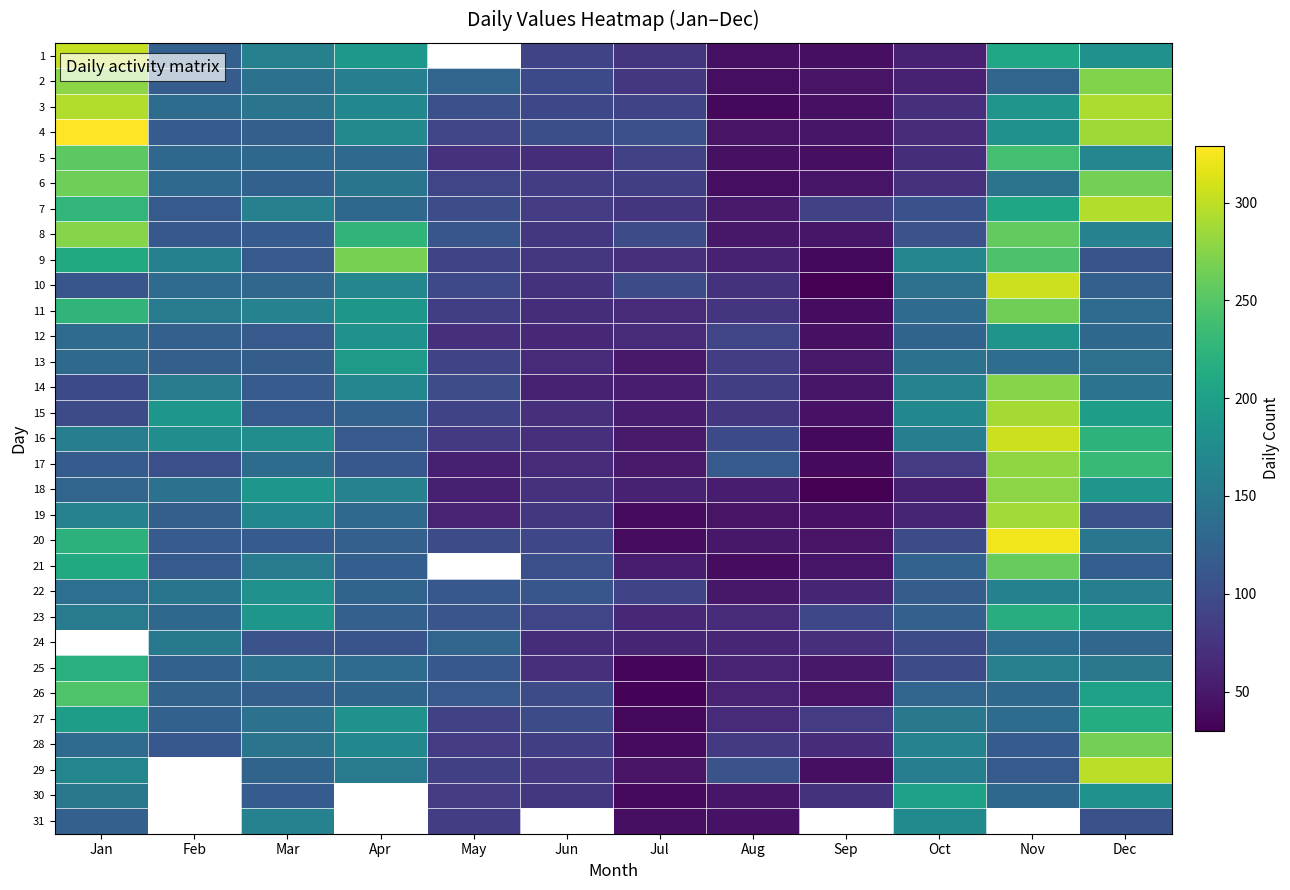

The 3 series shows 37.0 at Aug. True or false?

True